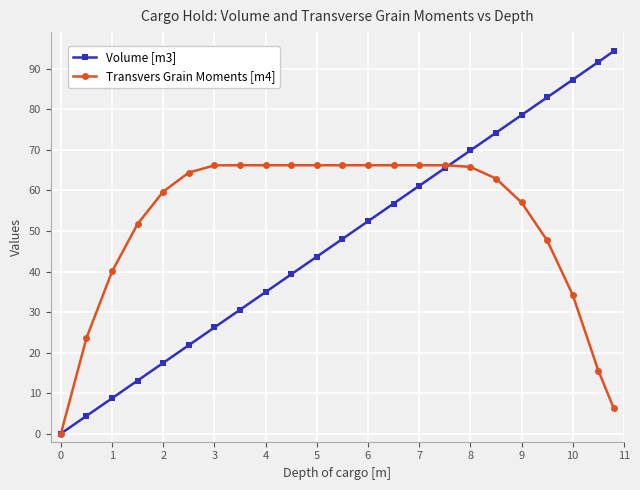

What is the value of the Transvers Grain Moments [m4] point at the 3rd from the left?

40.0